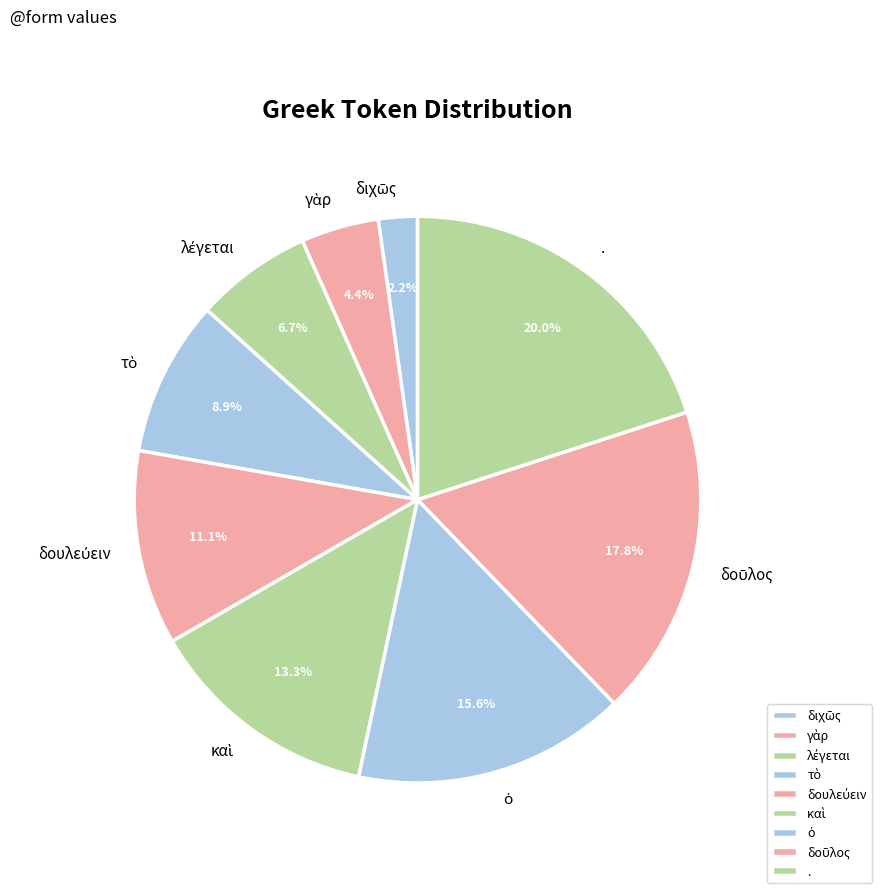

Is there any slice that represents more than half of the pie?

No